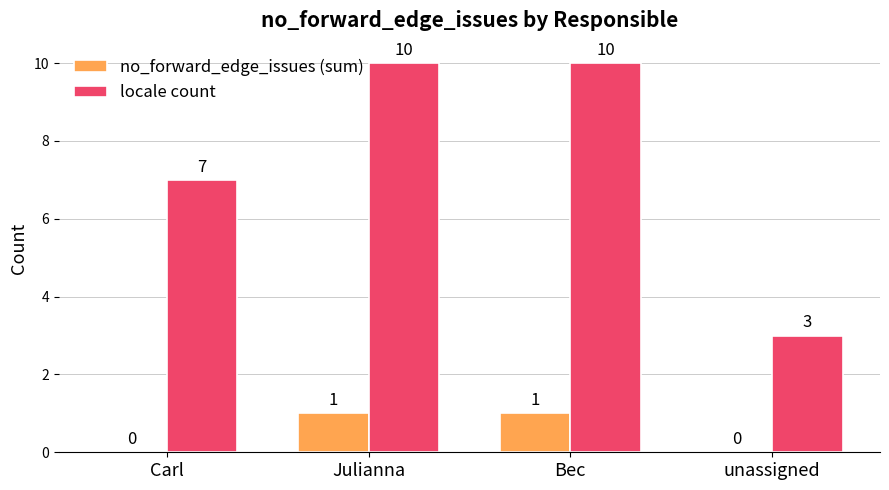

Reading left to right, extract all data points from this chart.

no_forward_edge_issues (sum): Carl=0	Julianna=1	Bec=1	unassigned=0
locale count: Carl=7	Julianna=10	Bec=10	unassigned=3